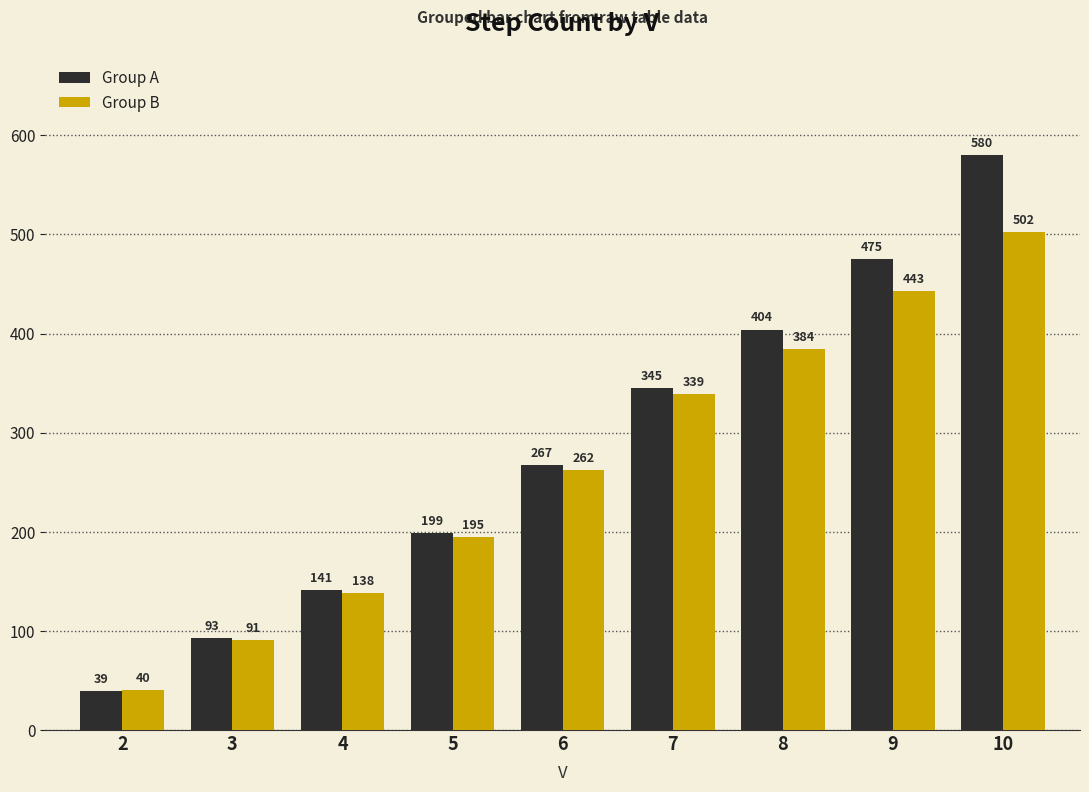

What is the difference between the highest and lowest values at 6?

5